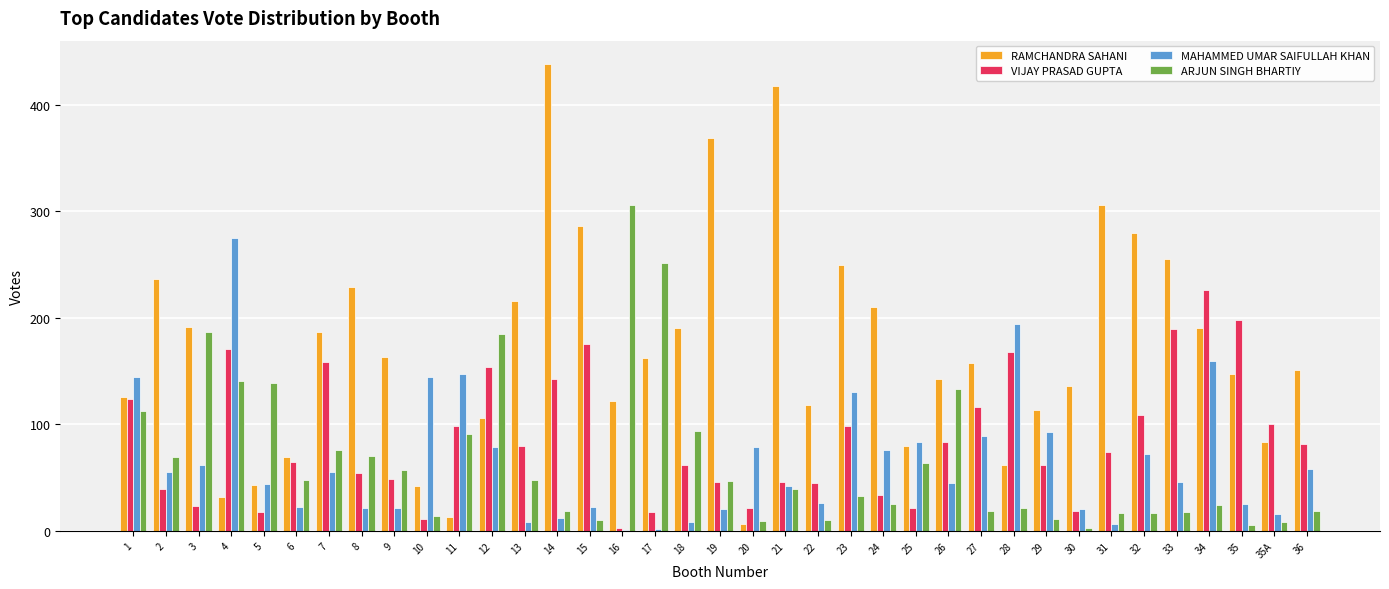

What is the sum of all VIJAY PRASAD GUPTA values?

3180